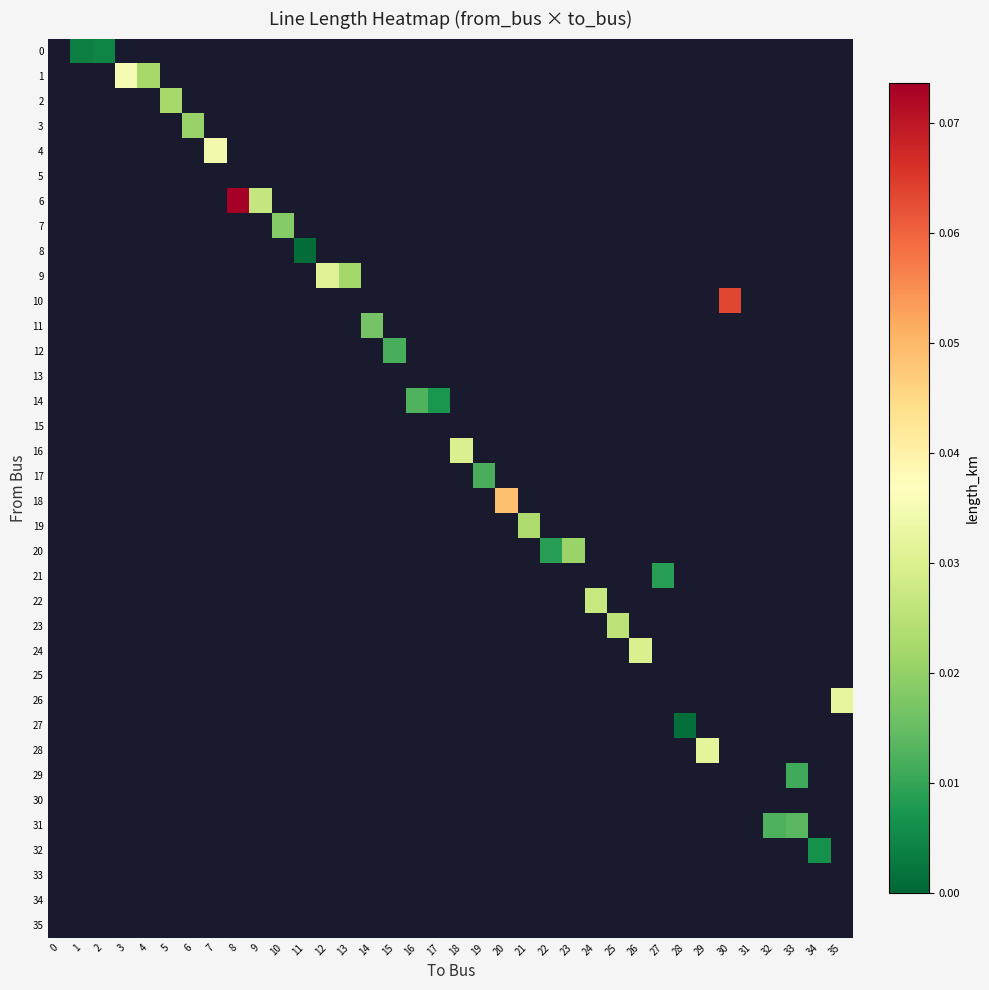

Which has a higher value, 2 or 10?

10